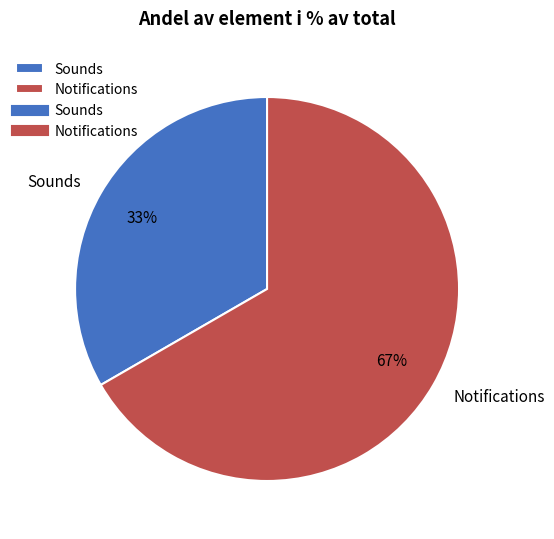

Approximately how many times larger is the value at Sounds compared to Notifications?

0.5